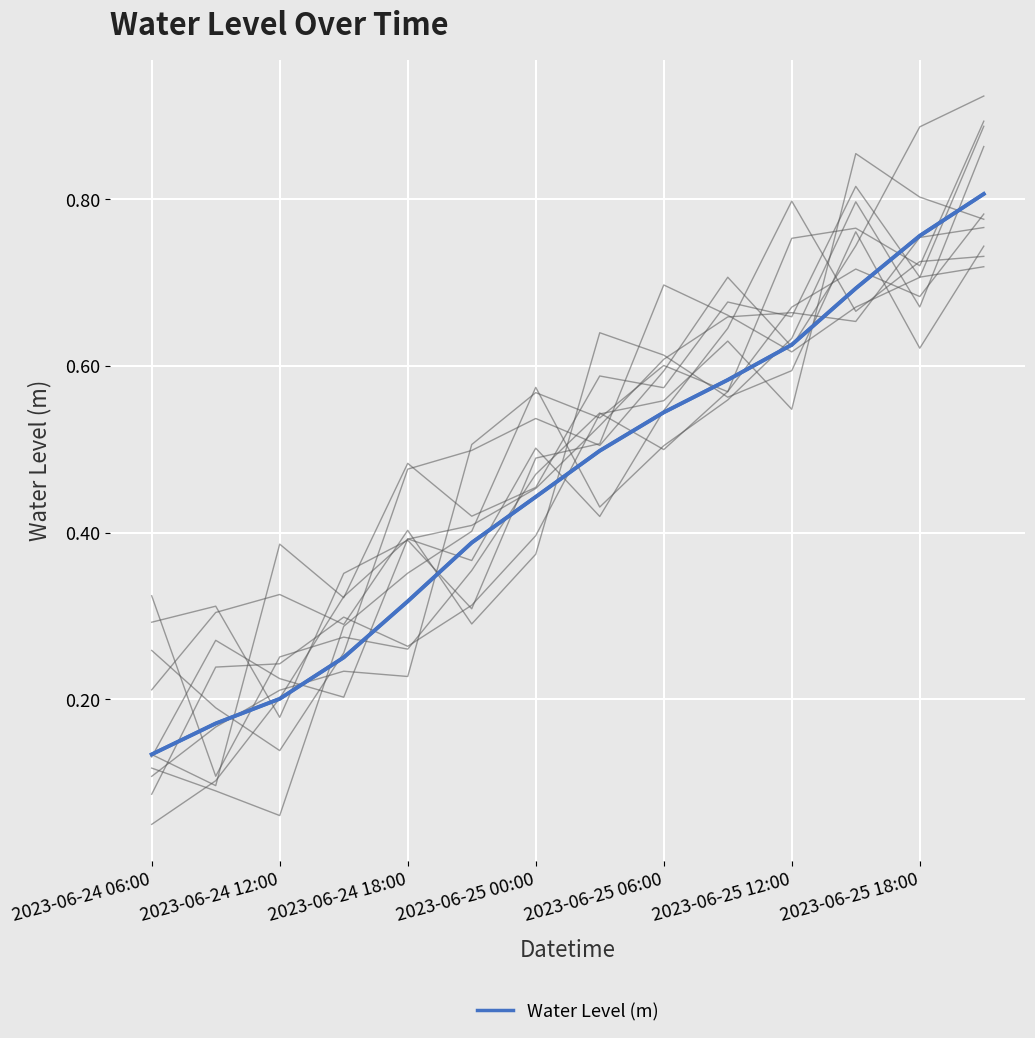

What is the sum of the values at 11 and 12?

1.4